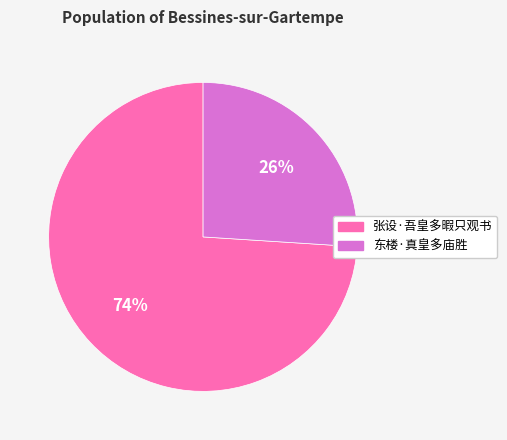

What is the largest slice in the pie chart?

张设·吾皇多暇只观书